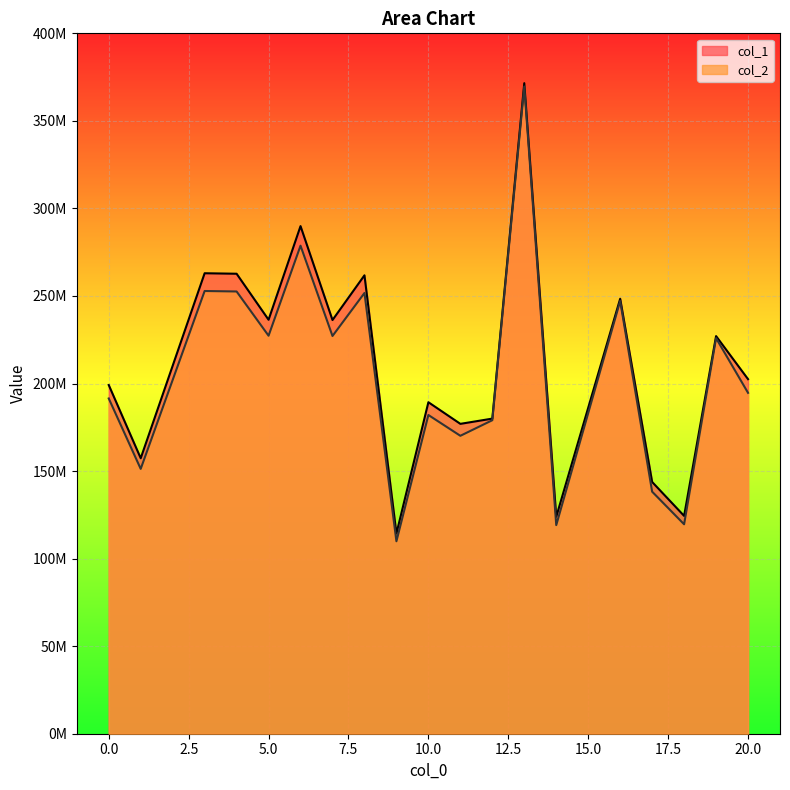

How many lines are shown in the chart?

2